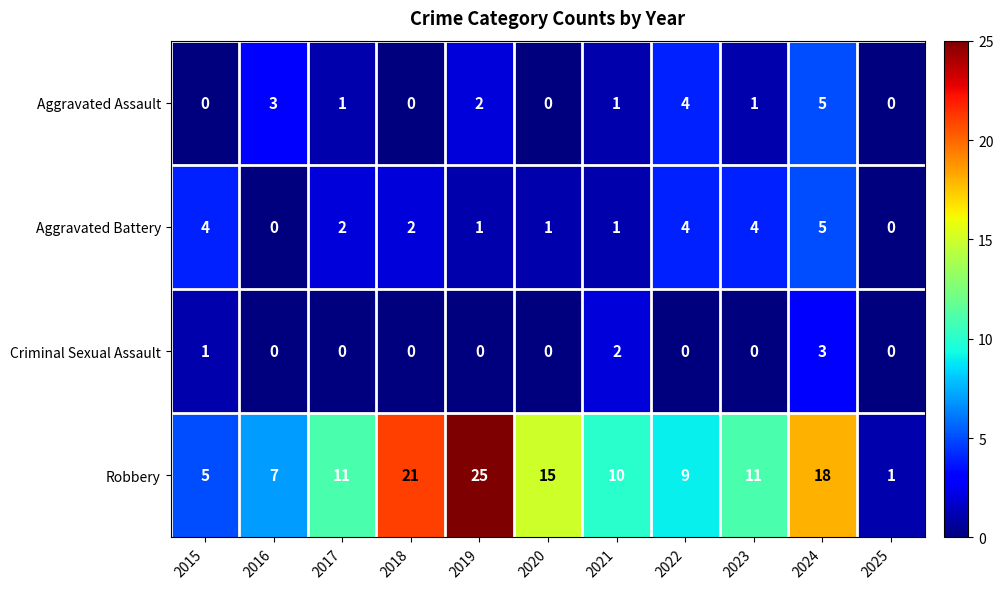

Which label corresponds to the largest value in the chart?

2019